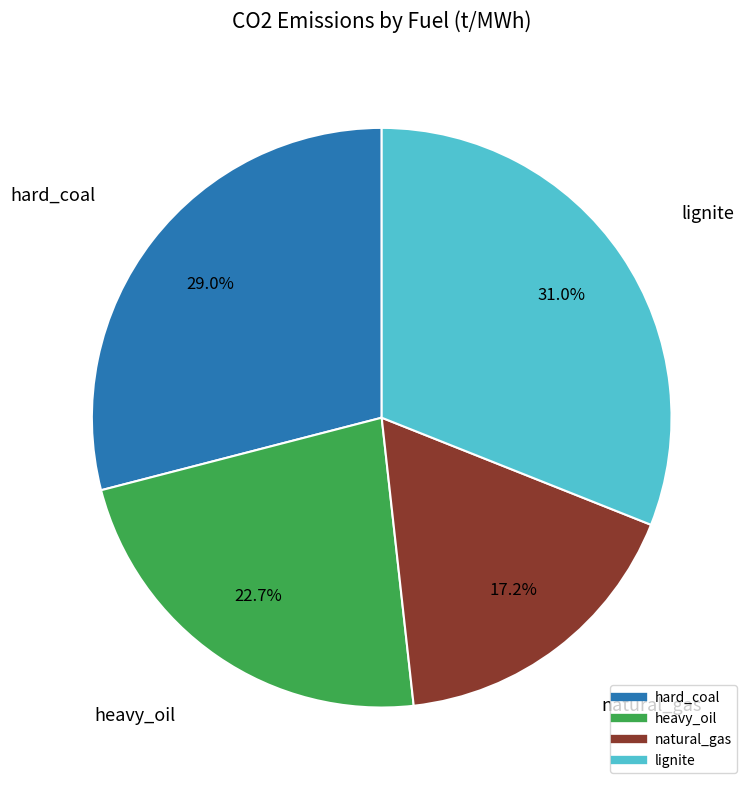

Is there a majority slice in this chart?

No